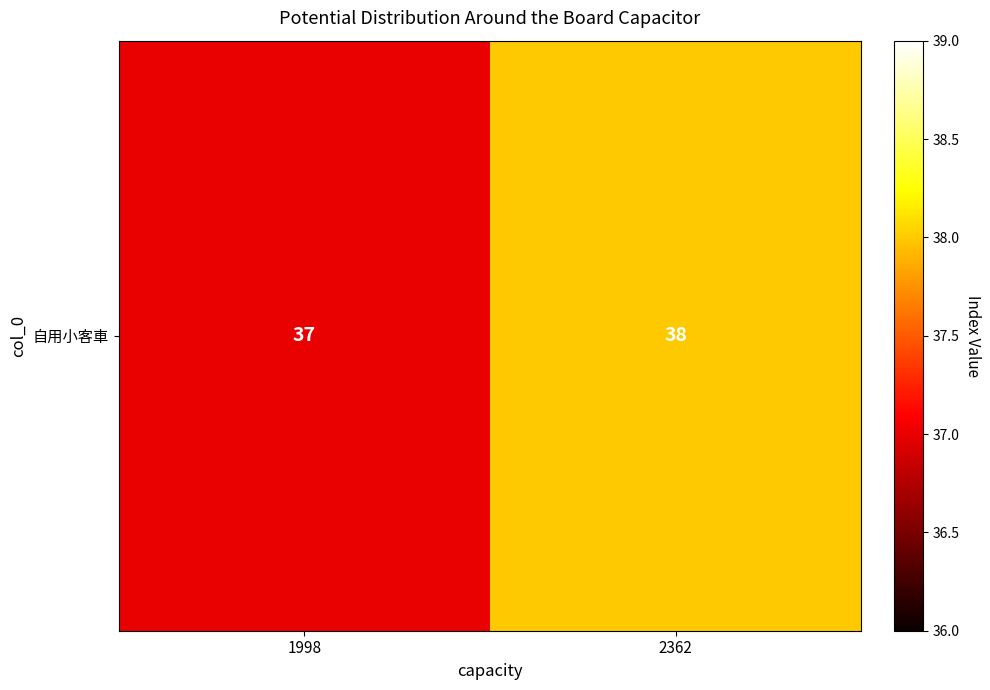

How many values are below 38?

1